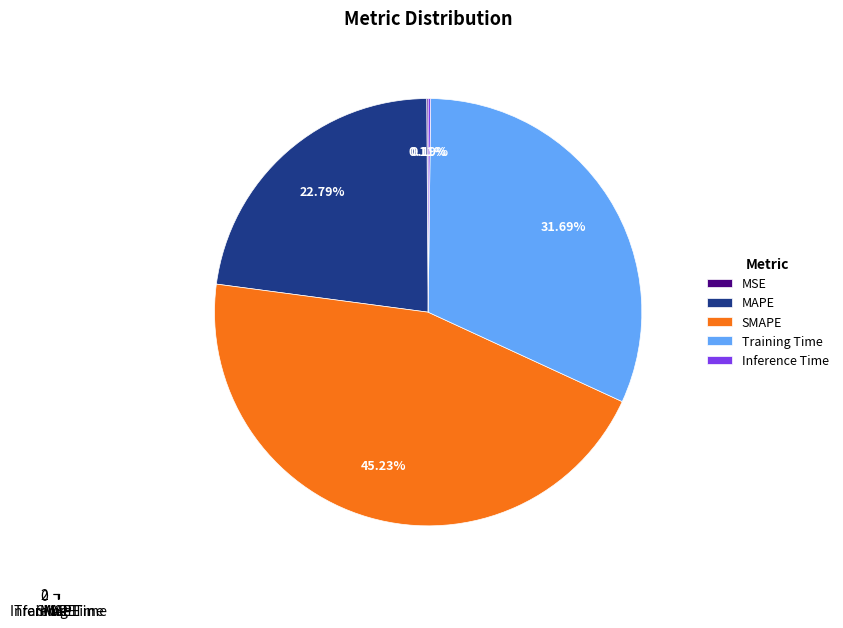

Is there a majority slice in this chart?

No